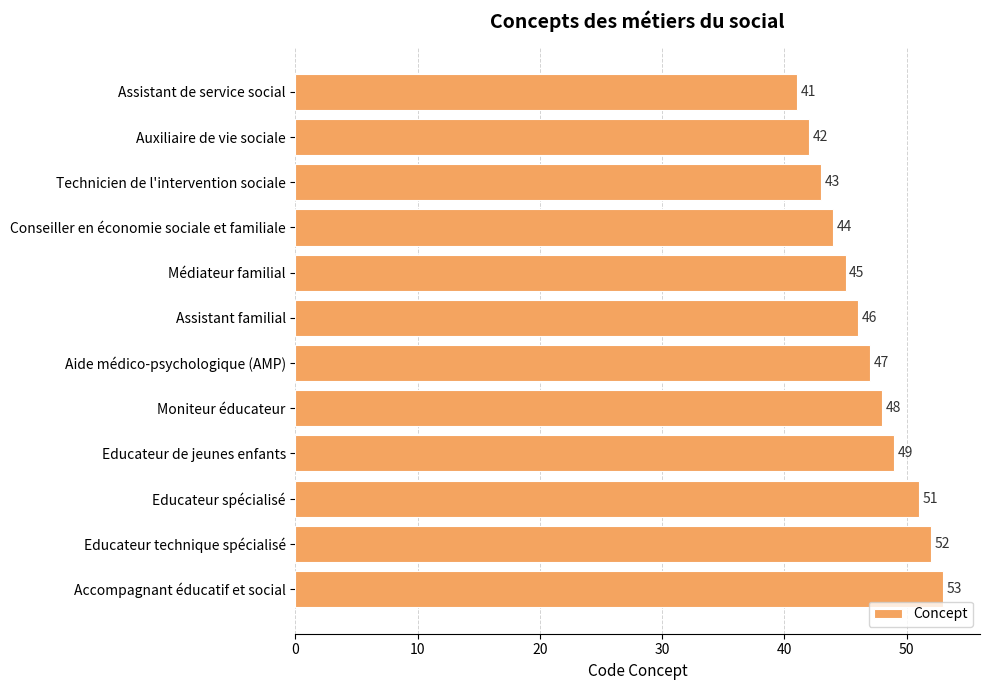

What is the sum of all values?

561